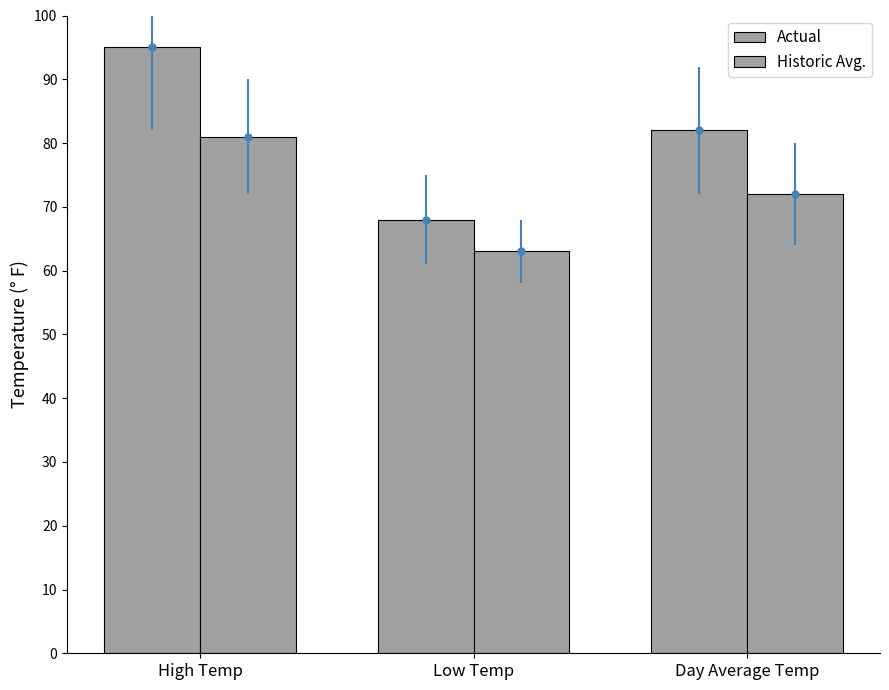

Is it true that Actual equals 95 at High Temp?

True